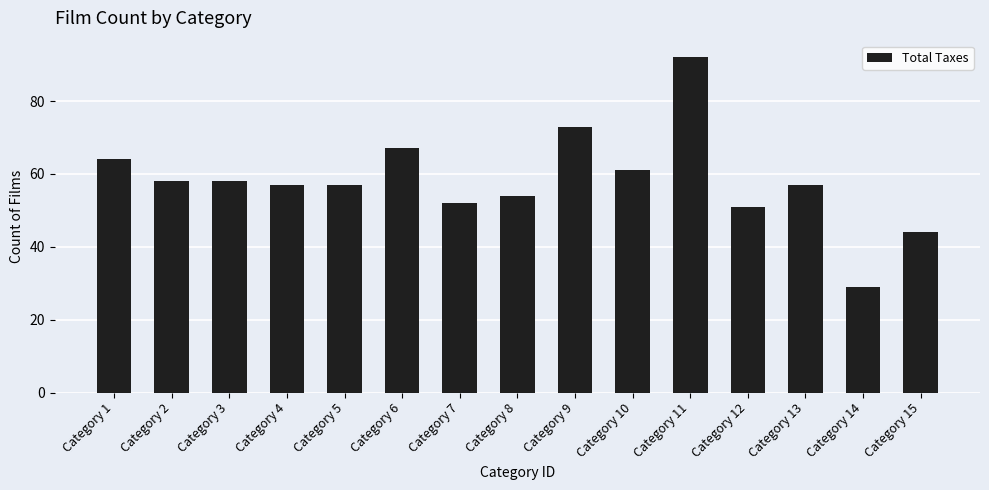

What is the difference between the maximum and second lowest values?

48